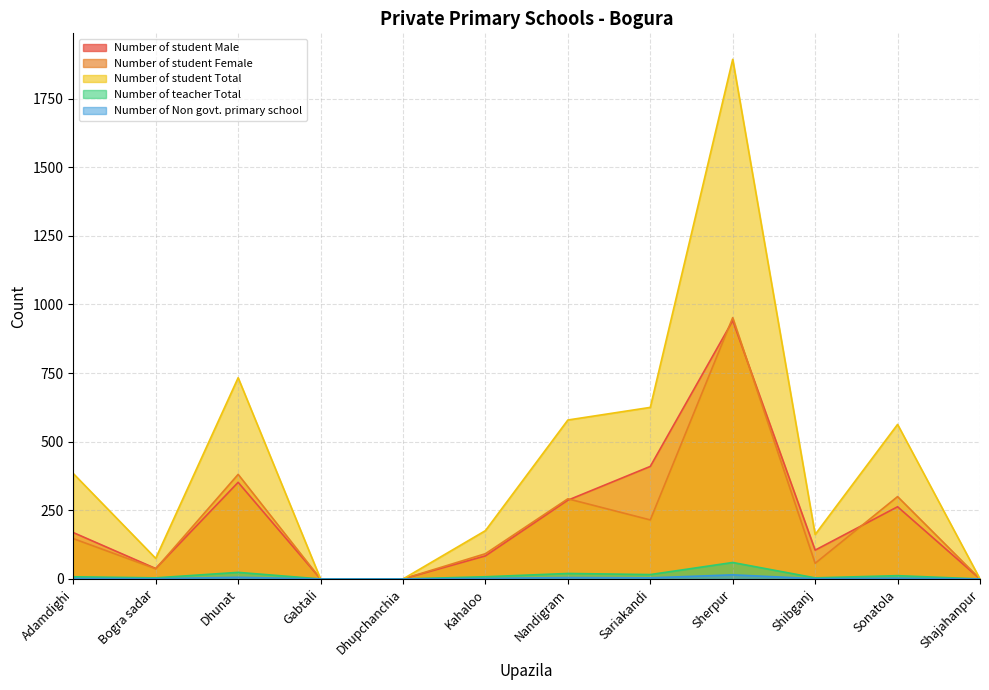

Does the chart display data point markers on the line(s)?

No